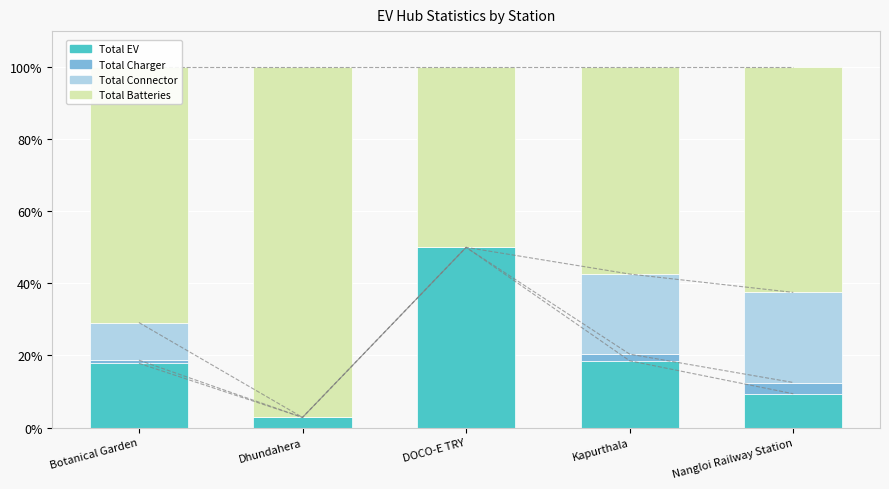

Does the chart contain any negative values?

No